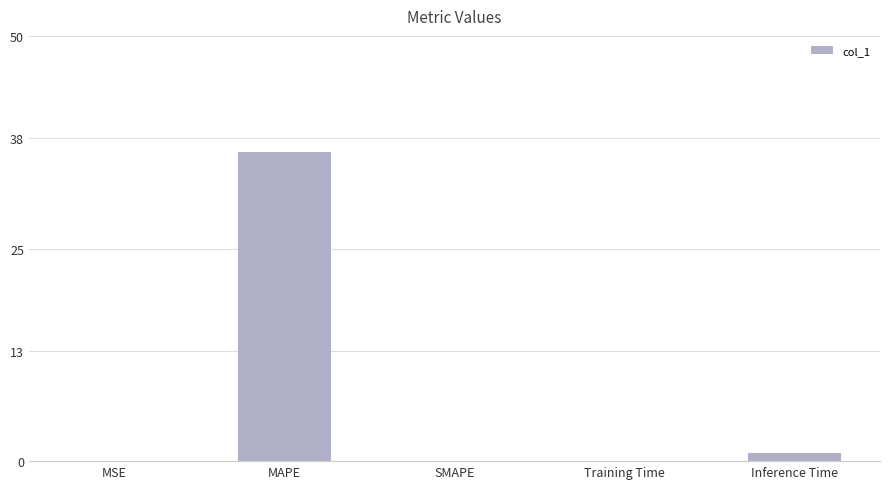

Where is the data nearest to the value 18?

Inference Time